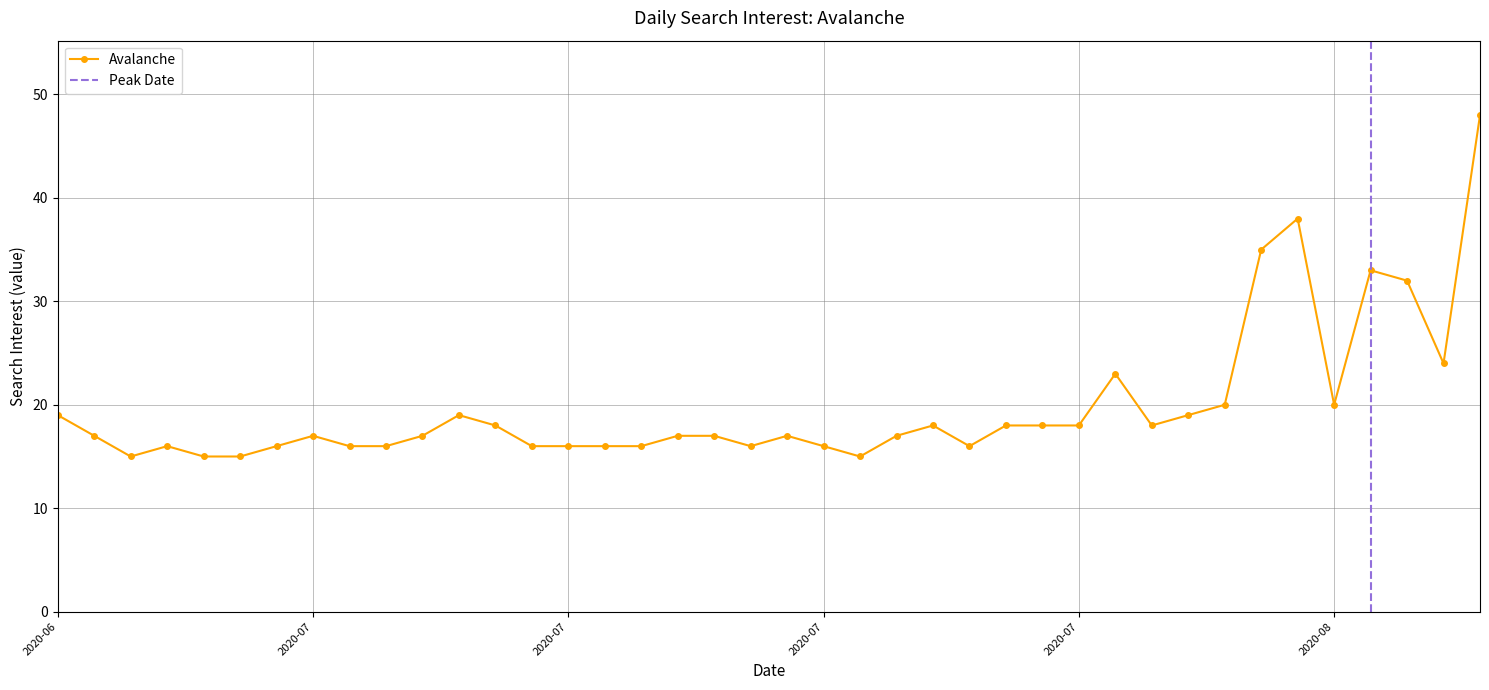

Rank the categories by value from lowest to highest.

2020/07/02, 2020/07/04, 2020/07/05, 2020/07/22, 2020/07/03, 2020/07/06, 2020/07/08, 2020/07/09, 2020/07/13, 2020/07/14, 2020/07/15, 2020/07/16, 2020/07/19, 2020/07/21, 2020/07/25, 2020/07/01, 2020/07/07, 2020/07/10, 2020/07/17, 2020/07/18, 2020/07/20, 2020/07/23, 2020/07/12, 2020/07/24, 2020/07/26, 2020/07/27, 2020/07/28, 2020/07/30, 2020/06/30, 2020/07/11, 2020/07/31, 2020/08/01, 2020/08/04, 2020/07/29, 2020/08/07, 2020/08/06, 2020/08/05, 2020/08/02, 2020/08/03, 2020/08/08